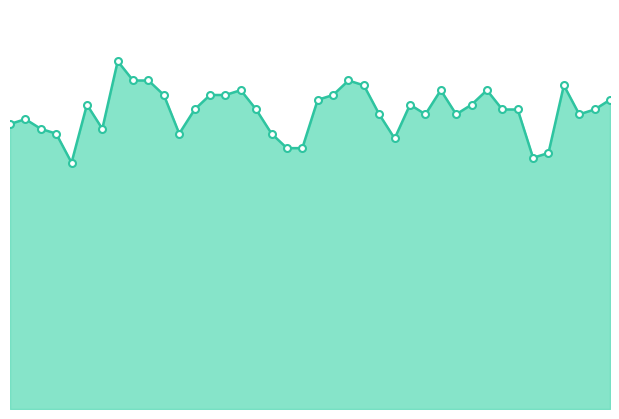

What is the greatest value displayed?

72